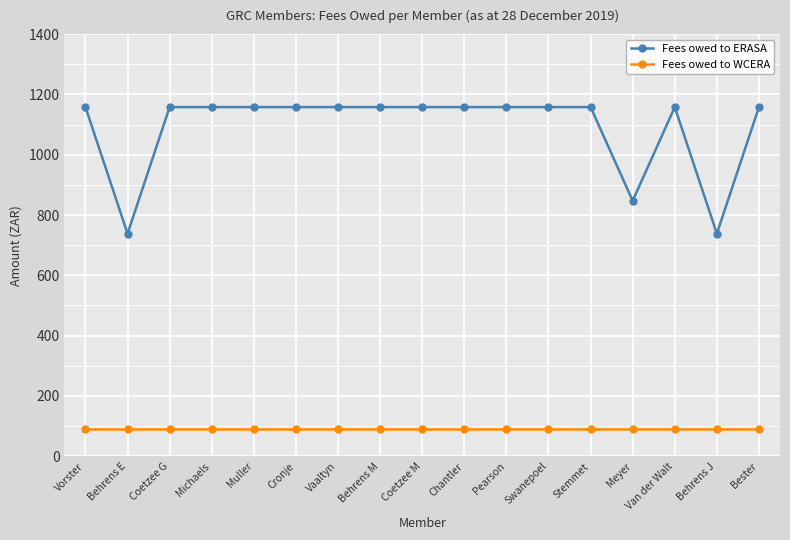

The value of Fees owed to WCERA at Van der Walt is 90.0. True or false?

True